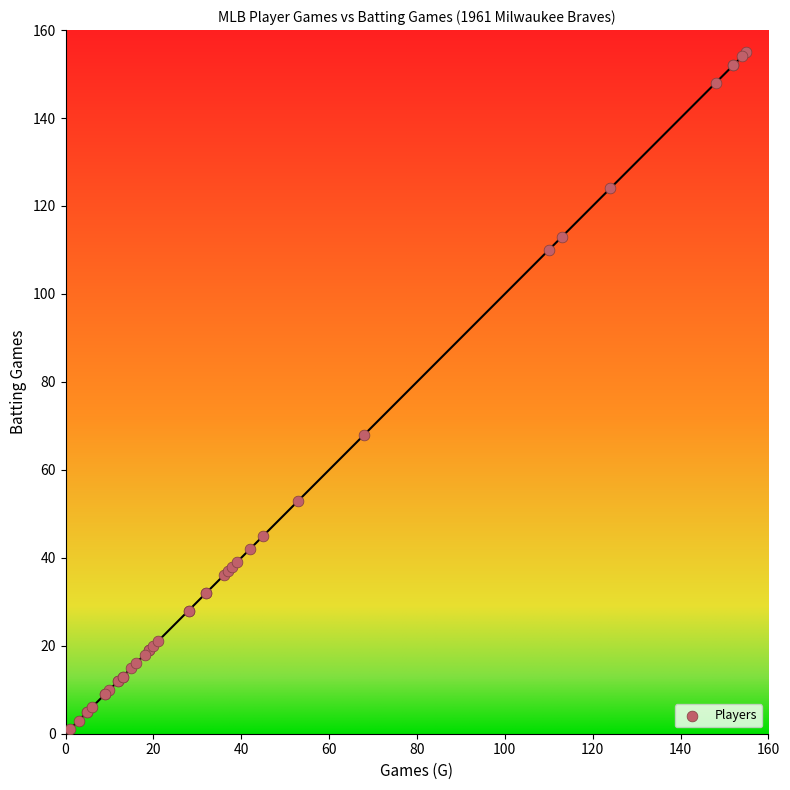

What Y value in the scatter plot is closest to 78?

68